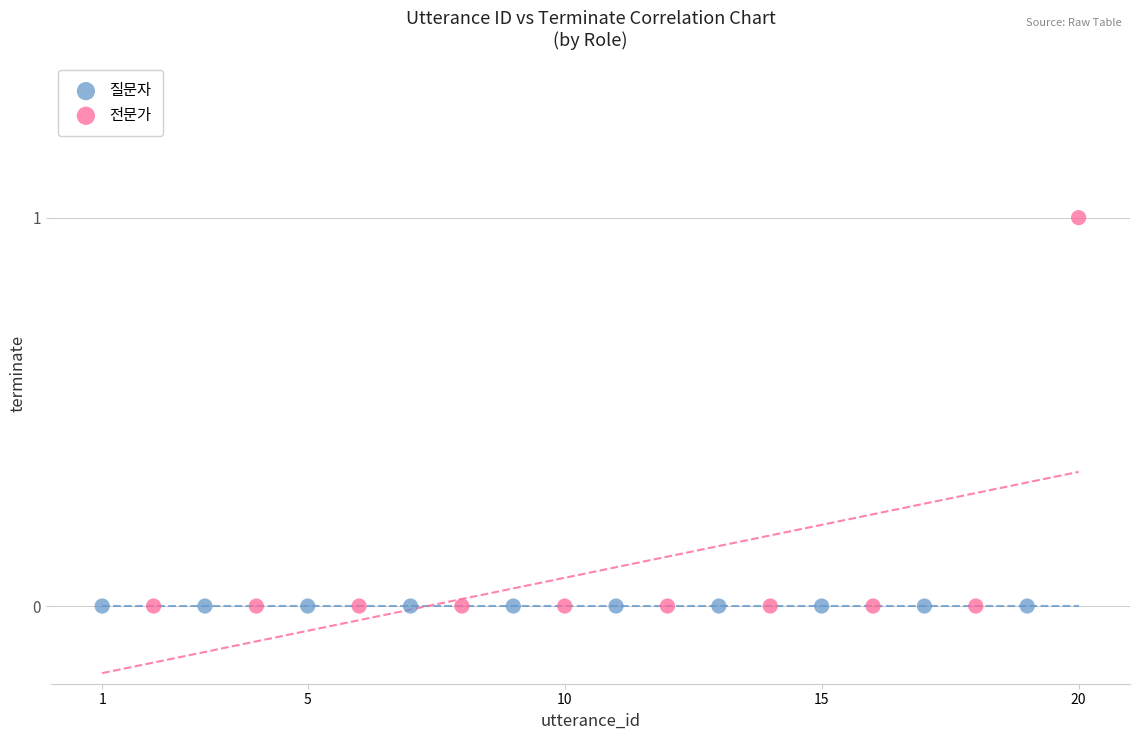

Which series reaches the maximum Y coordinate?

전문가